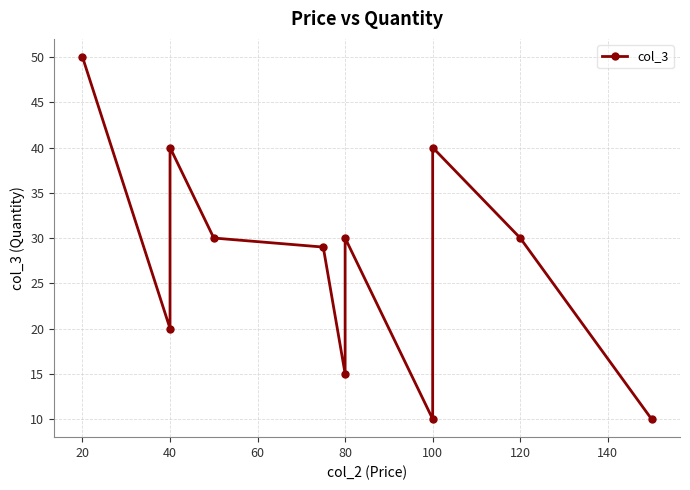

At which category does the data reach its first local peak?

40